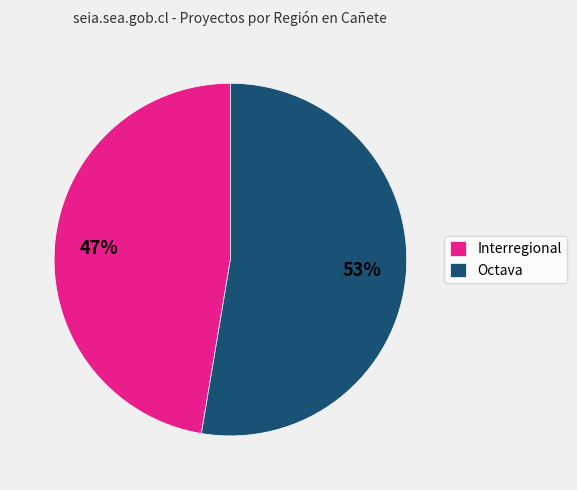

What is the majority slice?

Octava